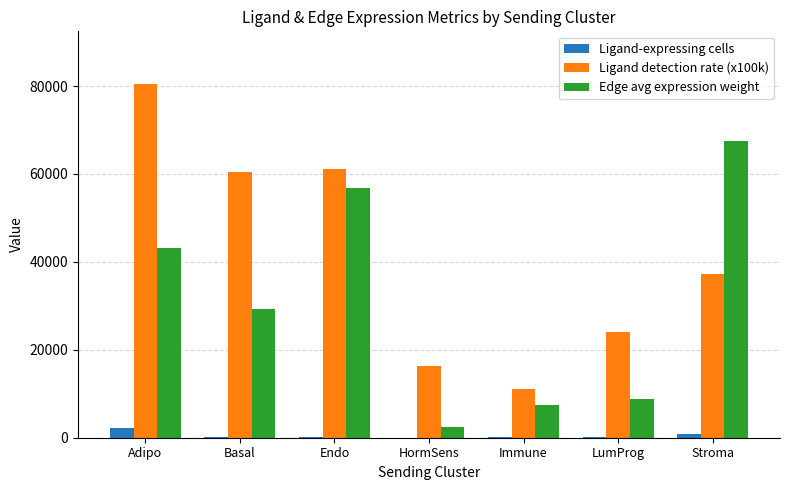

At which category is the sum across all series the highest?

Adipo